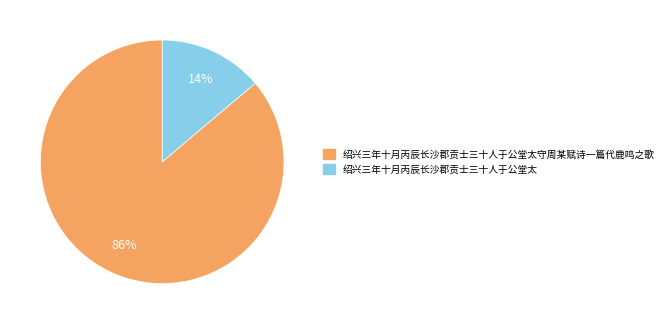

Do 绍兴三年十月丙辰长沙郡贡士三十人于公堂太 and 绍兴三年十月丙辰长沙郡贡士三十人于公堂太守周某赋诗一篇代鹿鸣之歌 together represent more than half of the pie?

Yes